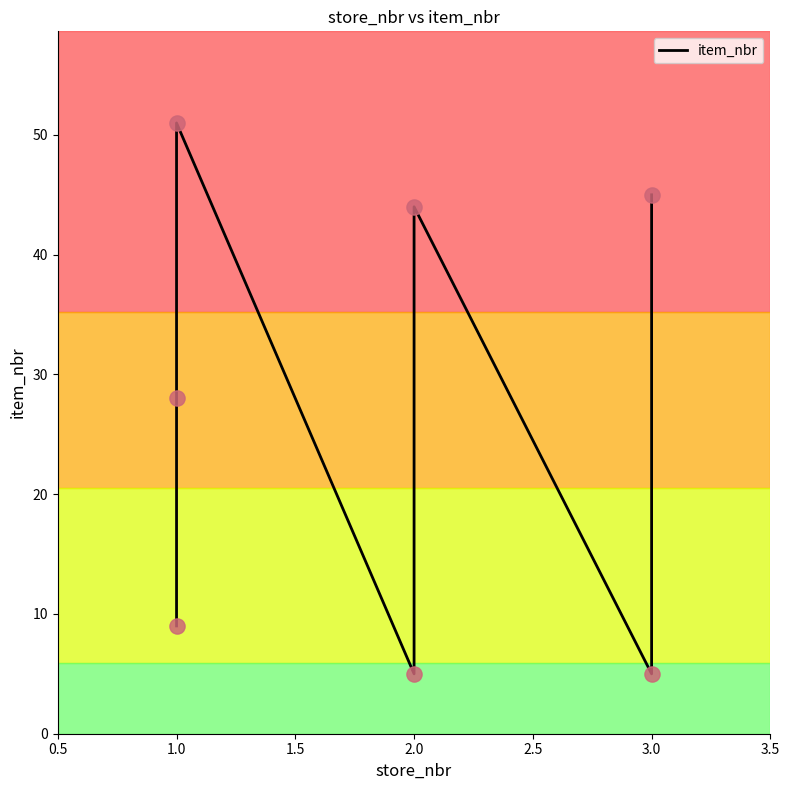

What is the change in value from 3.0 to 3.5?

+40